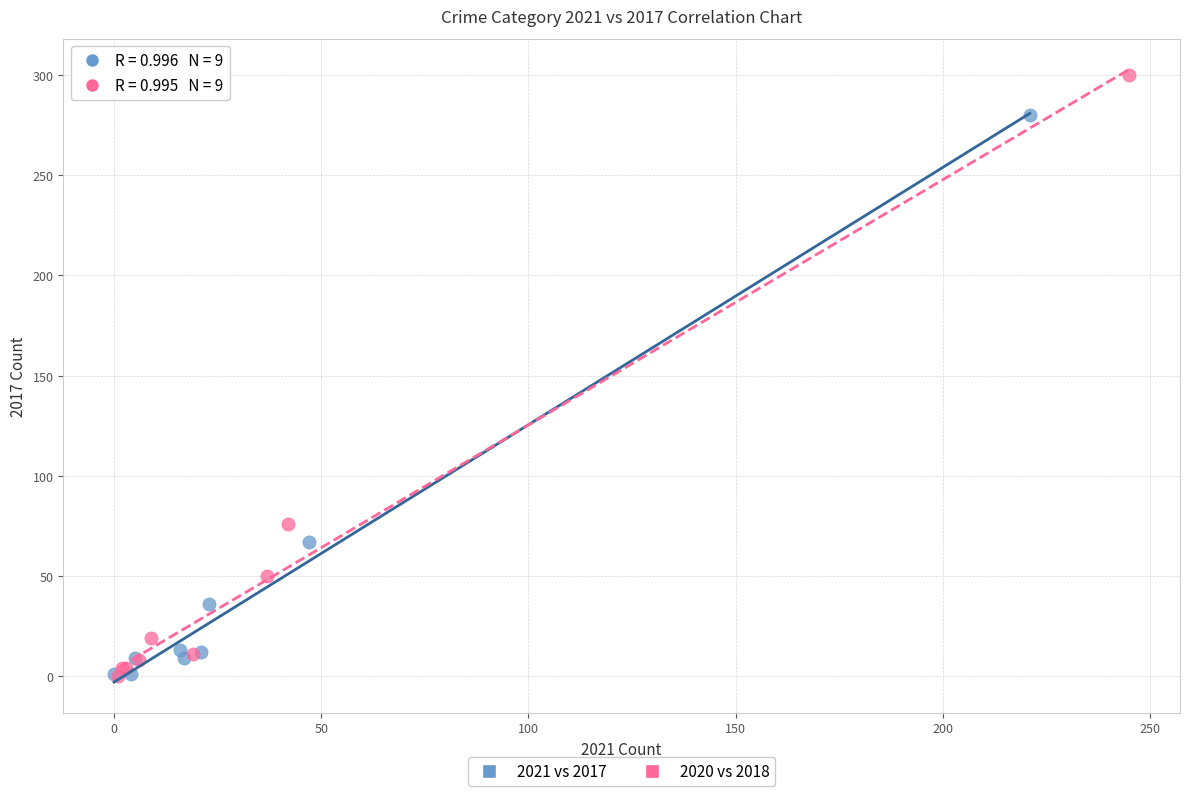

Which series has the largest Y range (max minus min)?

2020 vs 2018